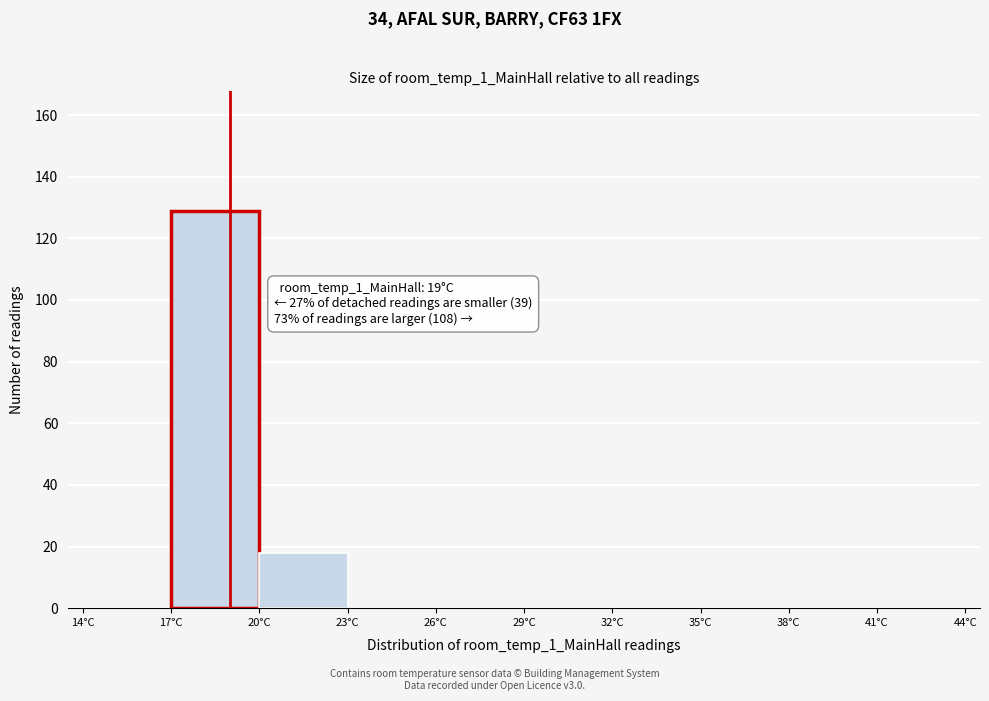

Which range on the x-axis has the tallest bar?

17 to 20